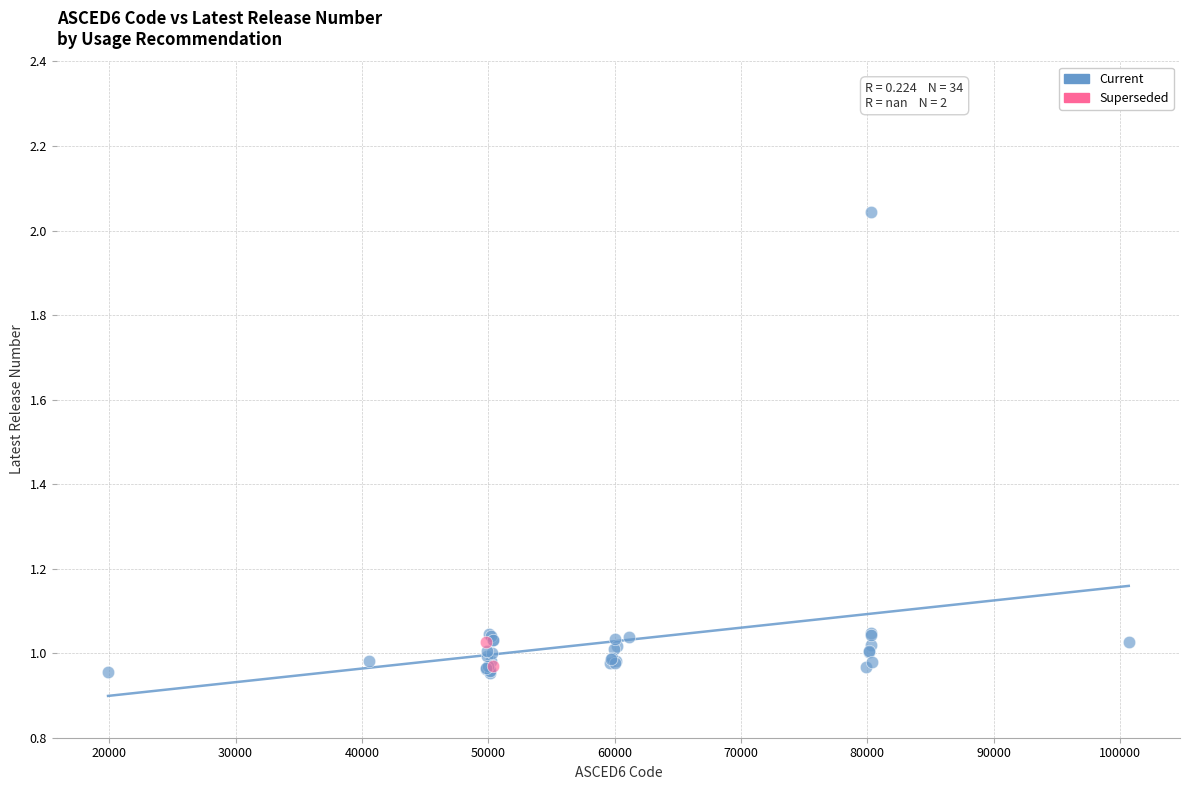

What are all the series names shown in the legend?

Current, Superseded